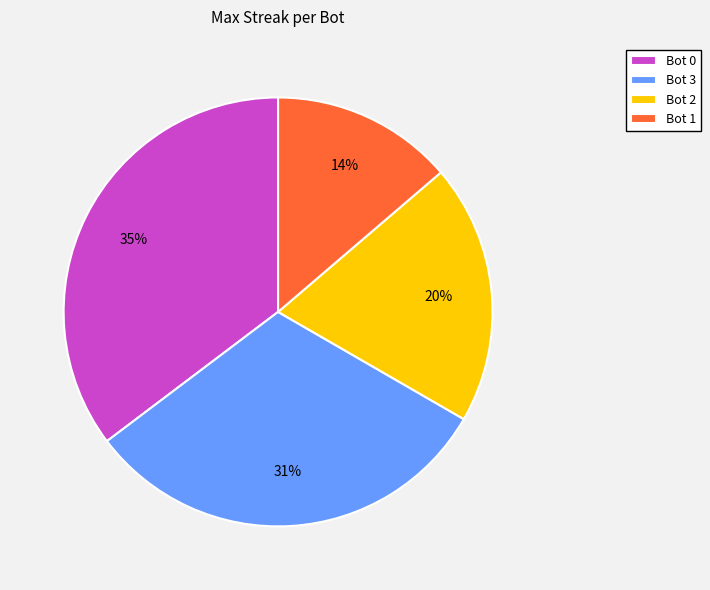

To the nearest percent, what portion does Bot 1 represent?

14%